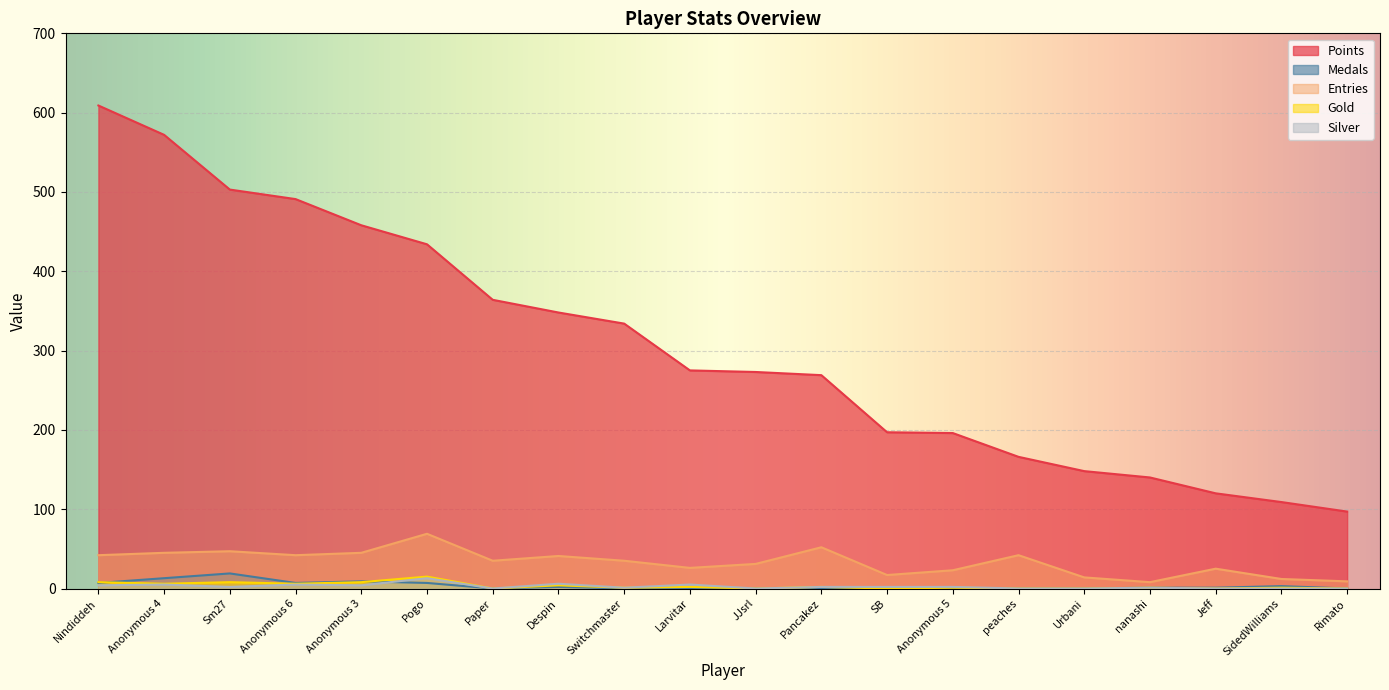

Which category has the highest value in the Silver series?

Pogo